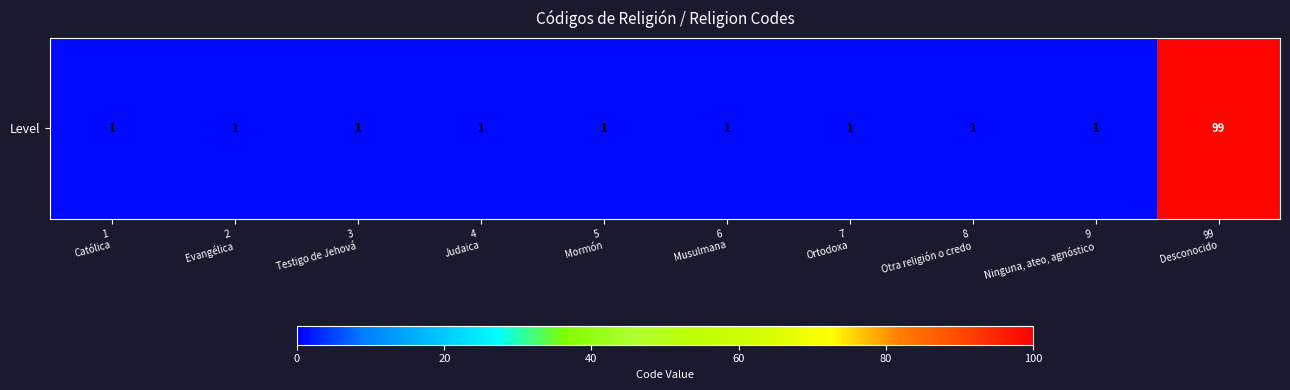

The value at 6
Musulmana is 1. True or false?

True